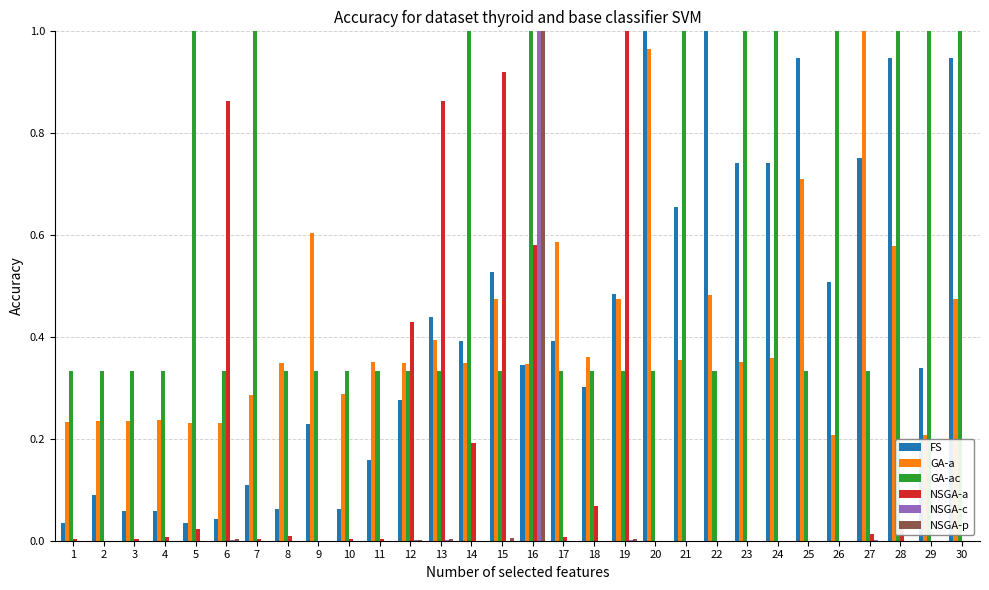

At which category is the sum across all series the highest?

16